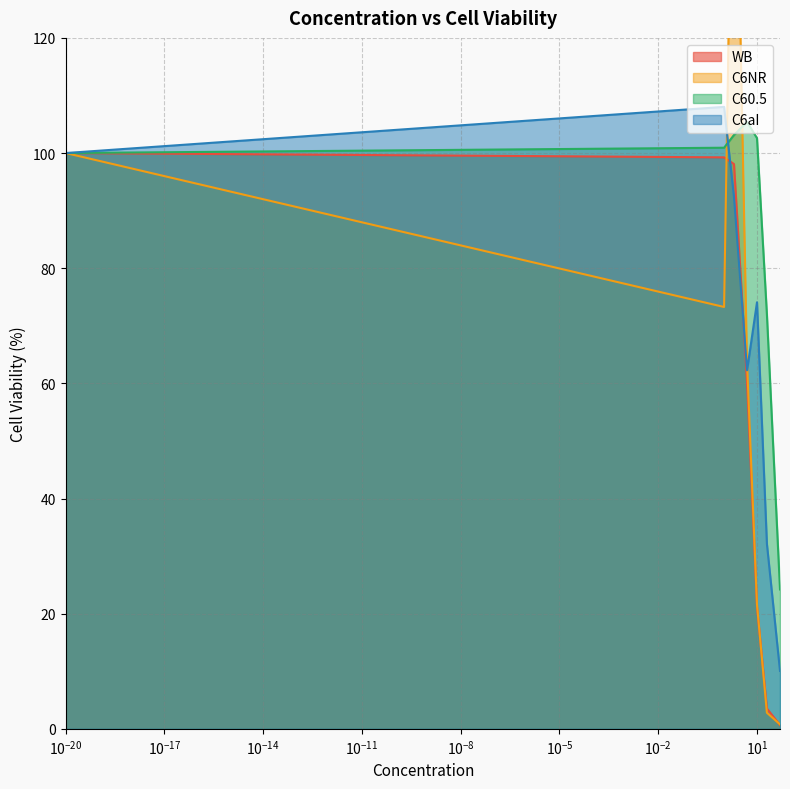

What is the label of the 2nd point from the right?

20